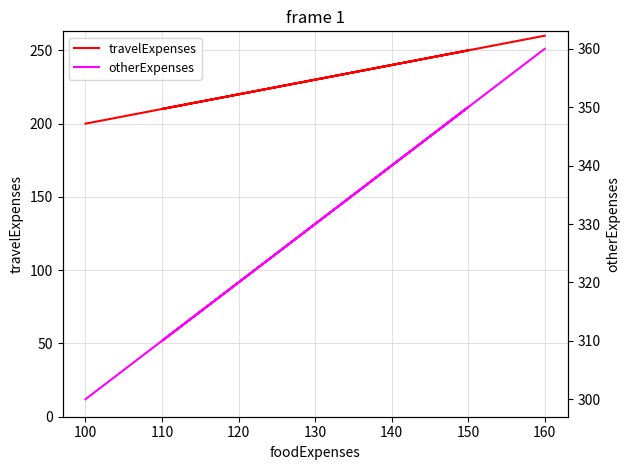

How many values in the travelExpenses series are below 250?

2